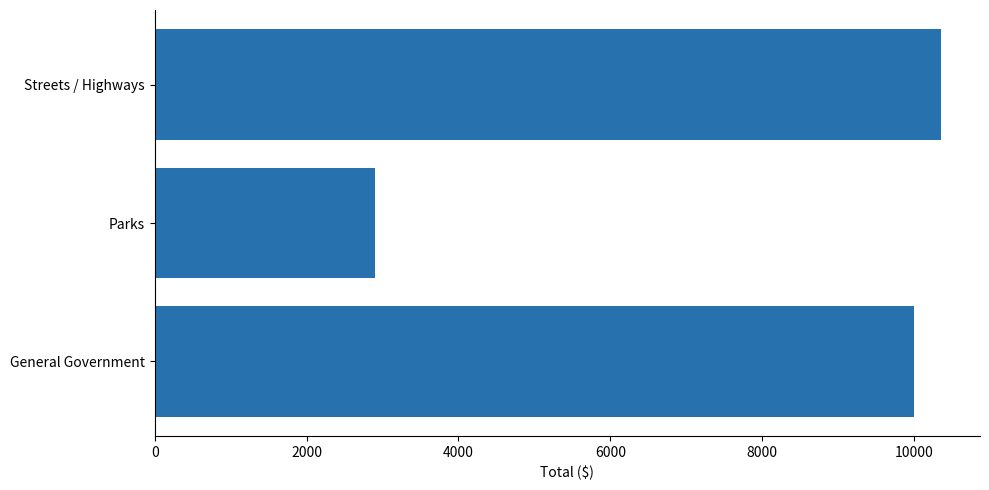

Reading bottom to top, extract all data points from this chart.

General Government=9999	Parks=2900	Streets / Highways=10350